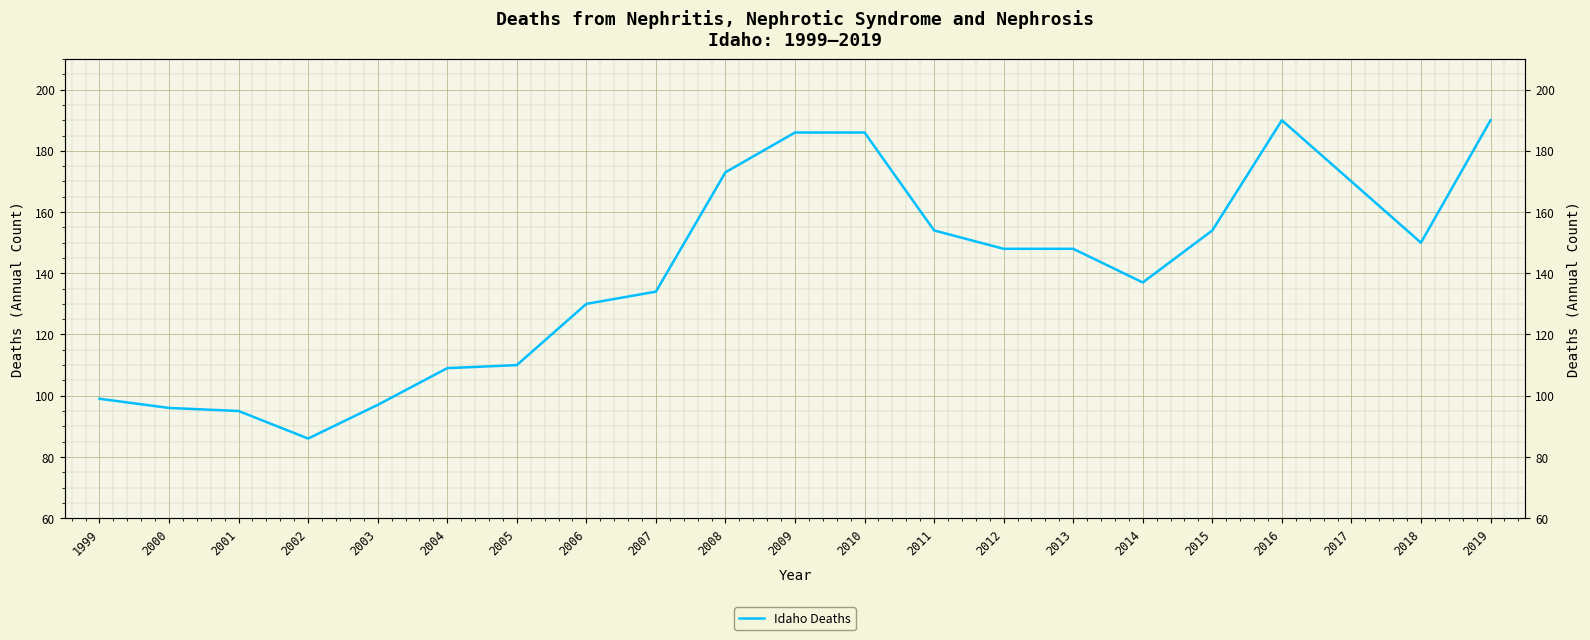

Reading left to right, extract all data points from this chart.

1999=99	2000=96	2001=95	2002=86	2003=97	2004=109	2005=110	2006=130	2007=134	2008=173	2009=186	2010=186	2011=154	2012=148	2013=148	2014=137	2015=154	2016=190	2017=170	2018=150	2019=190